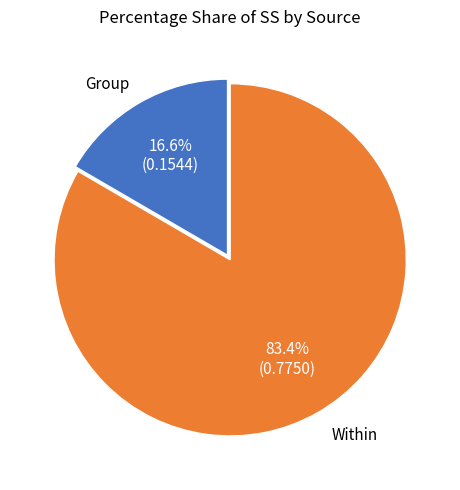

Which has a higher value, Group or Within?

Within